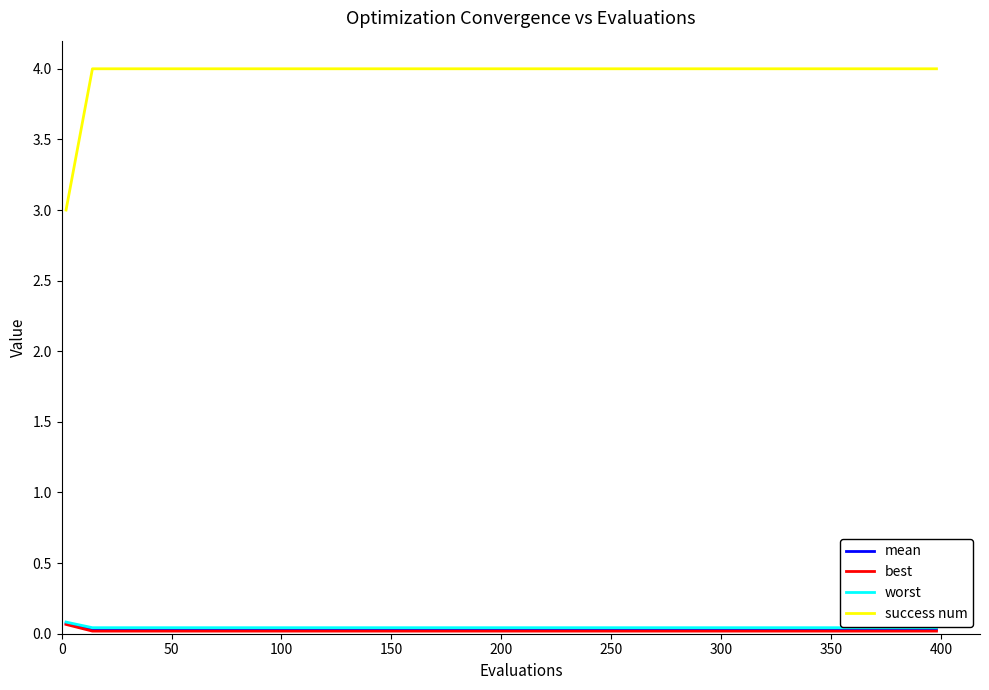

What are all the series names shown in the legend?

mean, best, worst, success num